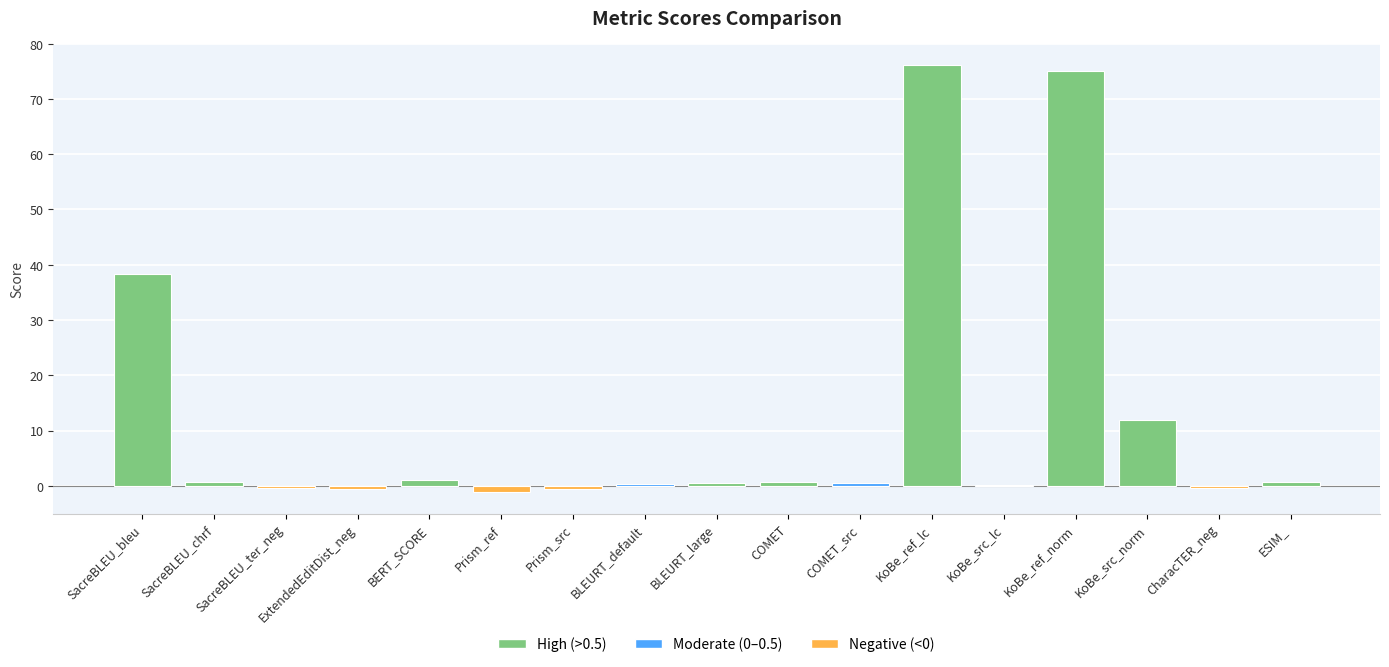

What is the maximum value shown in the chart?

76.2